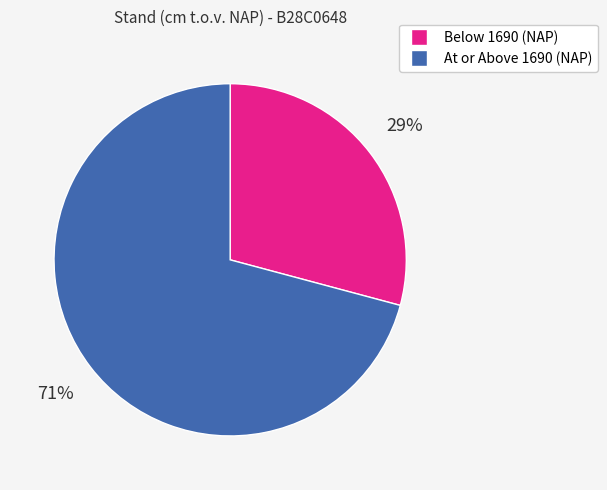

Does any single category account for the majority?

Yes